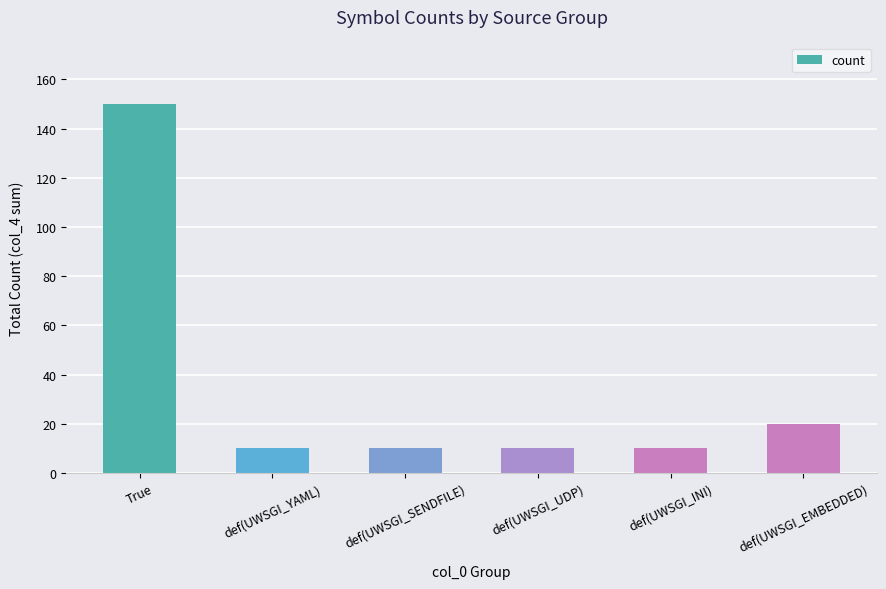

Where is the data nearest to the value 80?

def(UWSGI_EMBEDDED)